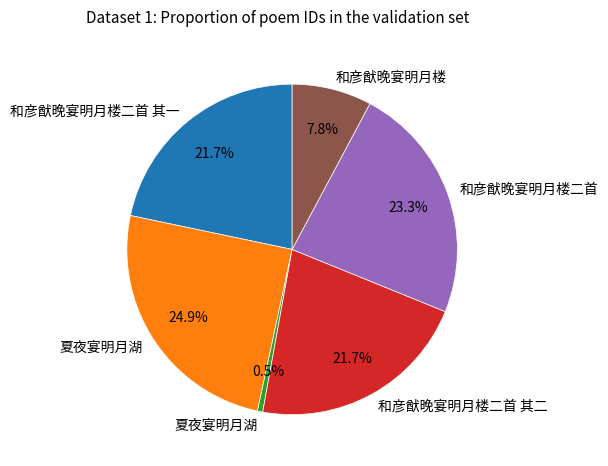

Is there a majority slice in this chart?

No